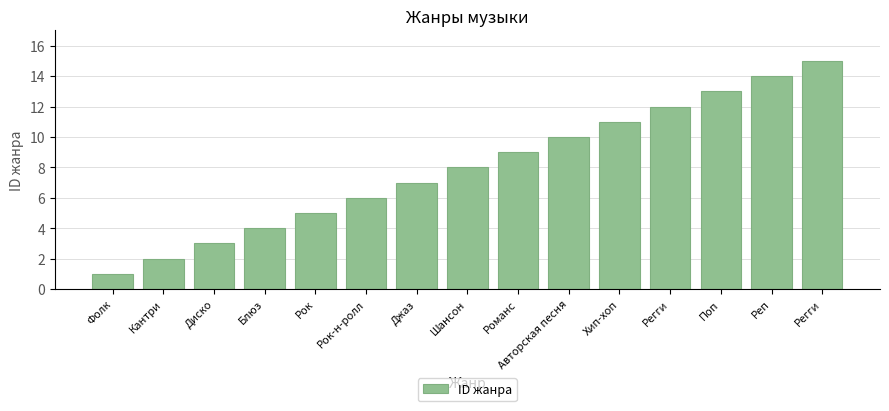

List the labels in order of value, largest first.

Регги, Реп, Поп, Регги, Хип-хоп, Авторская песня, Романс, Шансон, Джаз, Рок-н-ролл, Рок, Блюз, Диско, Кантри, Фолк